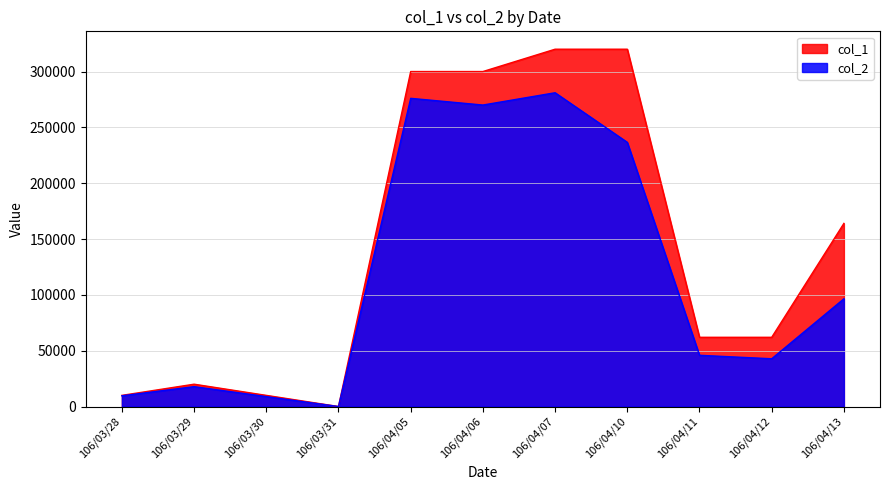

Between 106/04/10 and 106/03/28, which is larger?

106/04/10